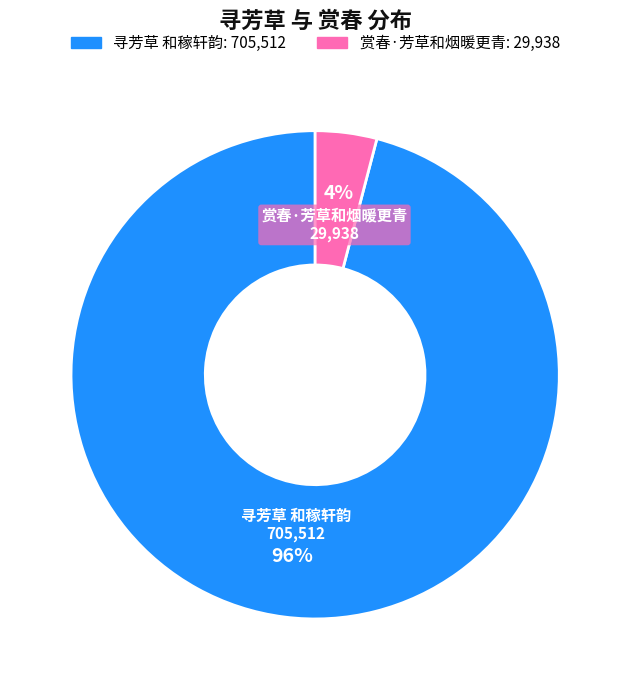

Does any single category account for the majority?

Yes